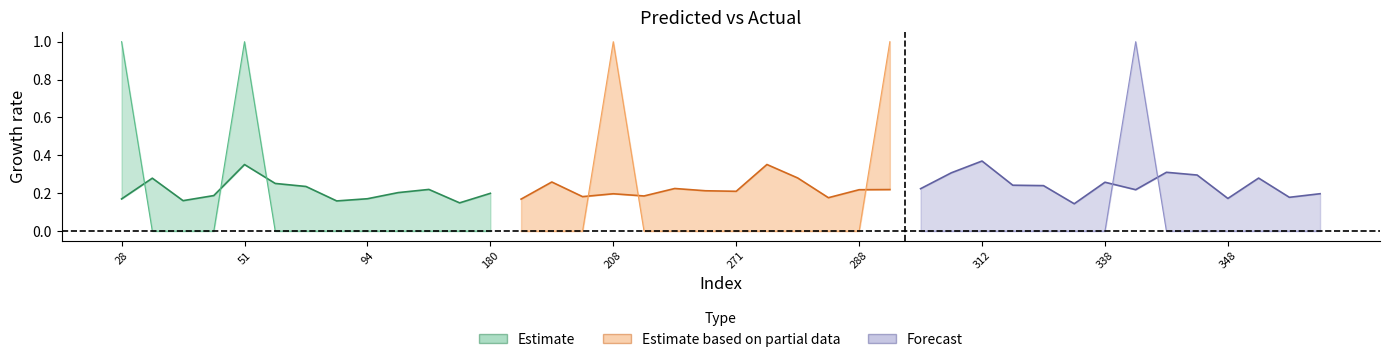

What is the value of the y_true point at the 5th from the left?

1.0